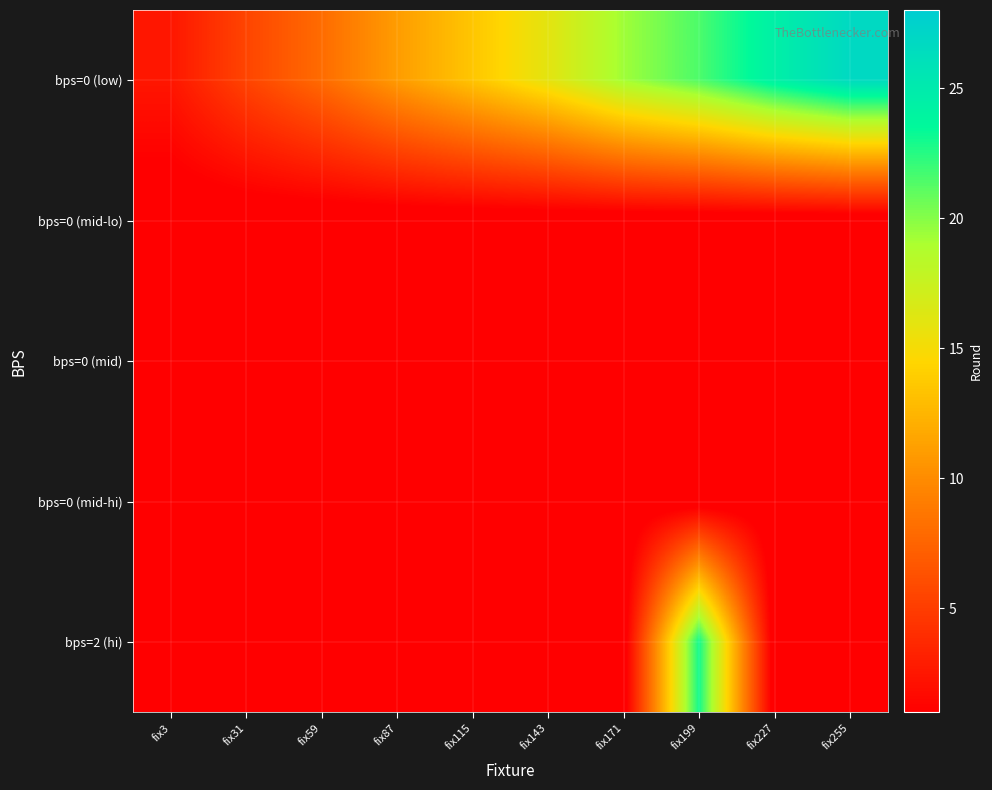

Which series changed the most between fix115 and fix199?

bps=2 (hi)